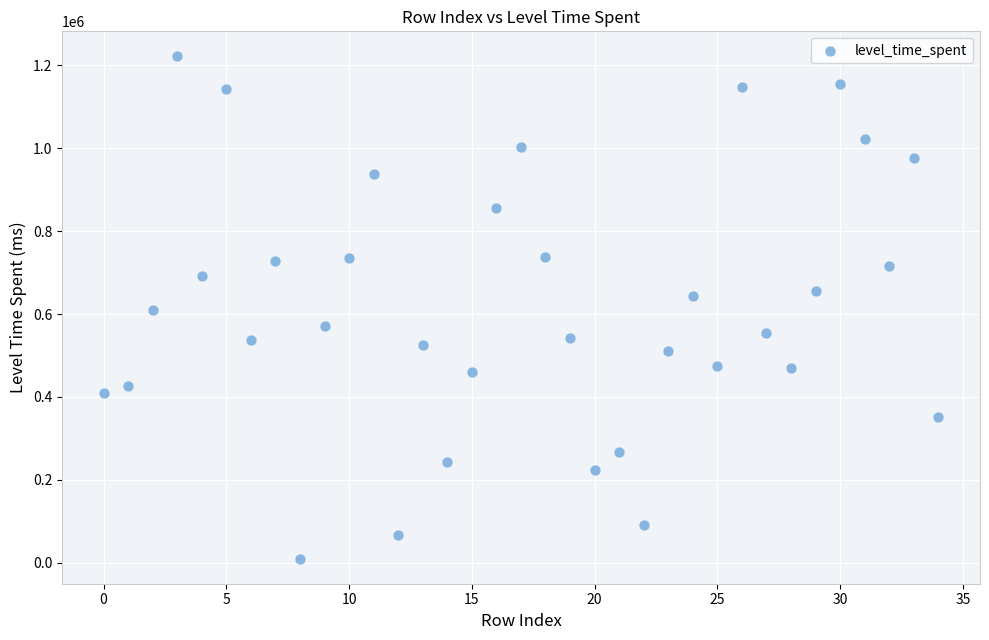

What is the range of Y values (max minus min)?

1211520